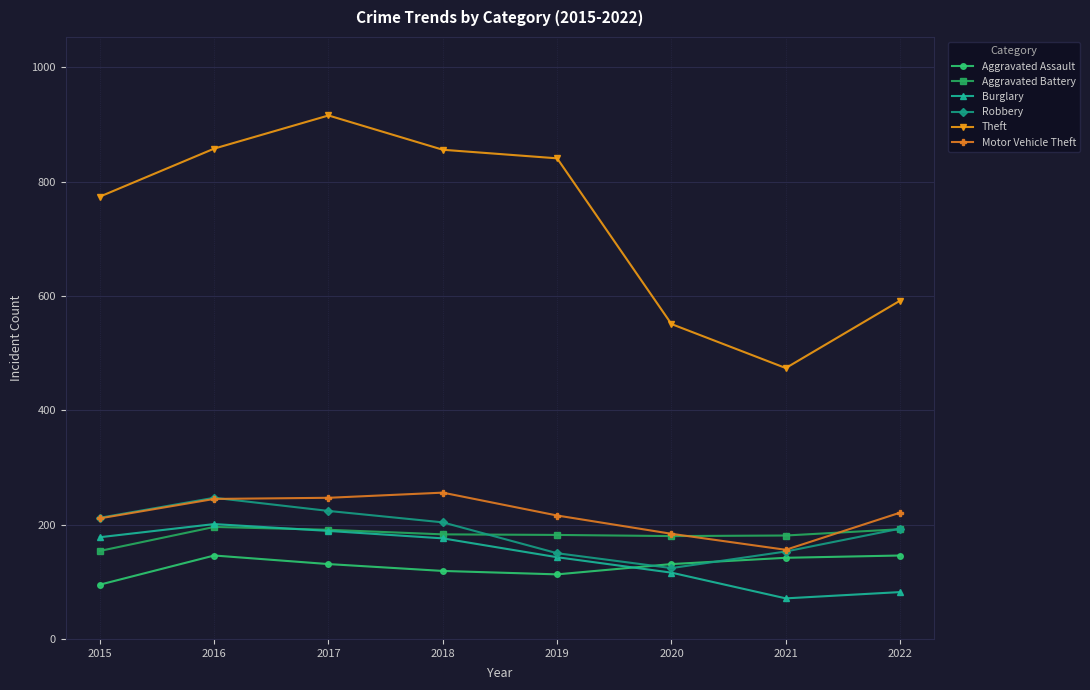

Where does the Motor Vehicle Theft series first go above 221?

2016